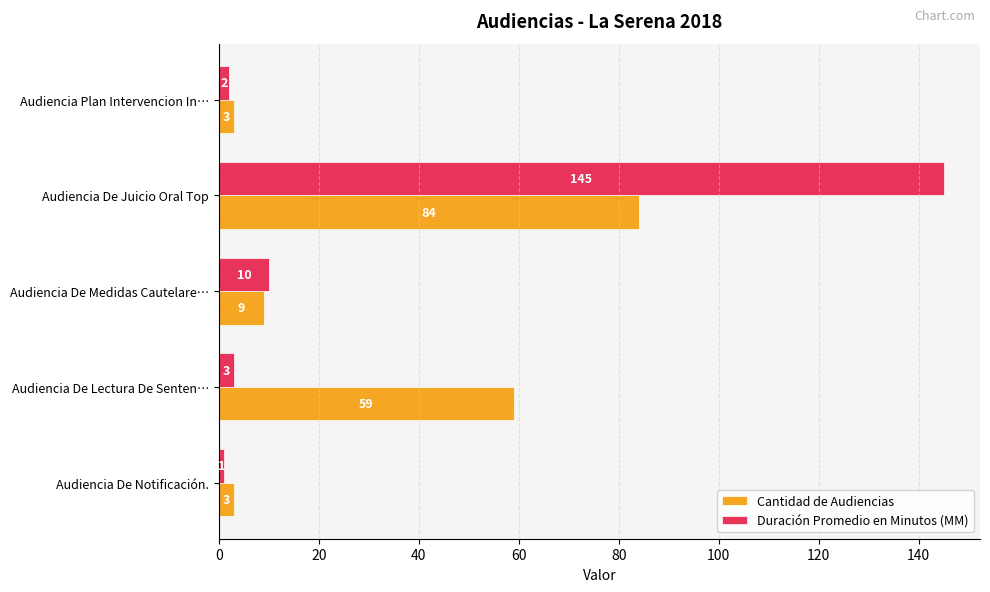

Is the value of Duración Promedio en Minutos (MM) at Audiencia De Notificación. greater than the value of Cantidad de Audiencias at Audiencia De Notificación.?

No